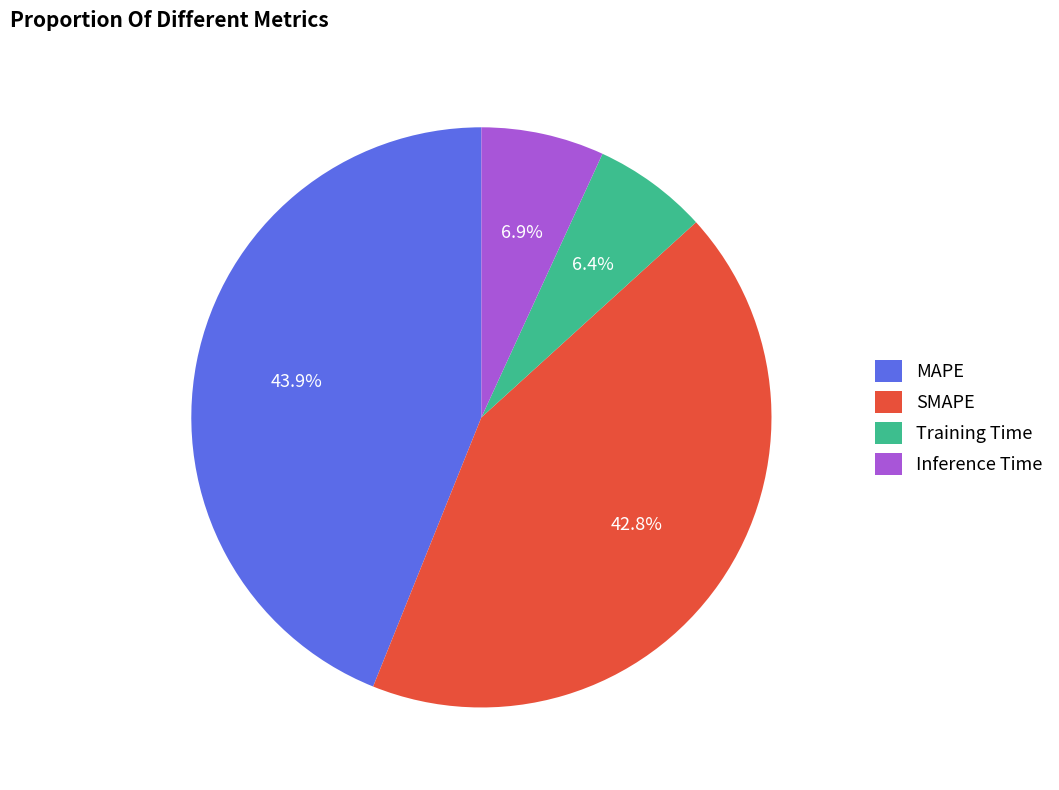

How many segments does this pie chart have?

4